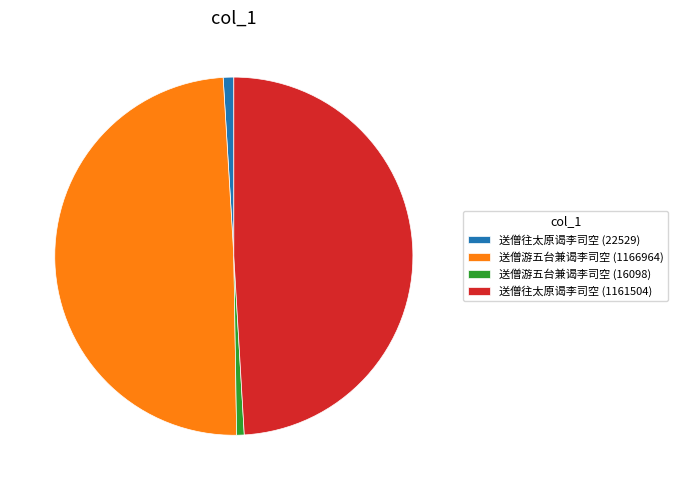

What is the ratio of the value at 送僧往太原谒李司空 (22529) to the value at 送僧游五台兼谒李司空 (16098)?

1.4